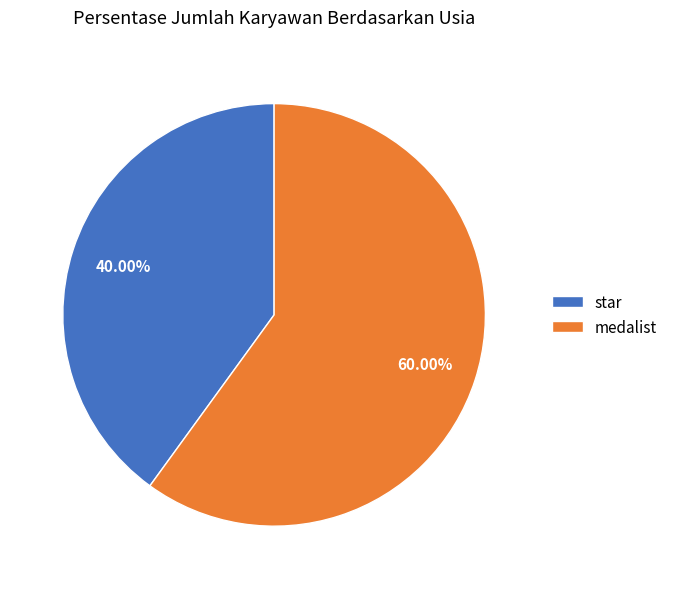

Combined, do star and medalist account for over 50%?

Yes